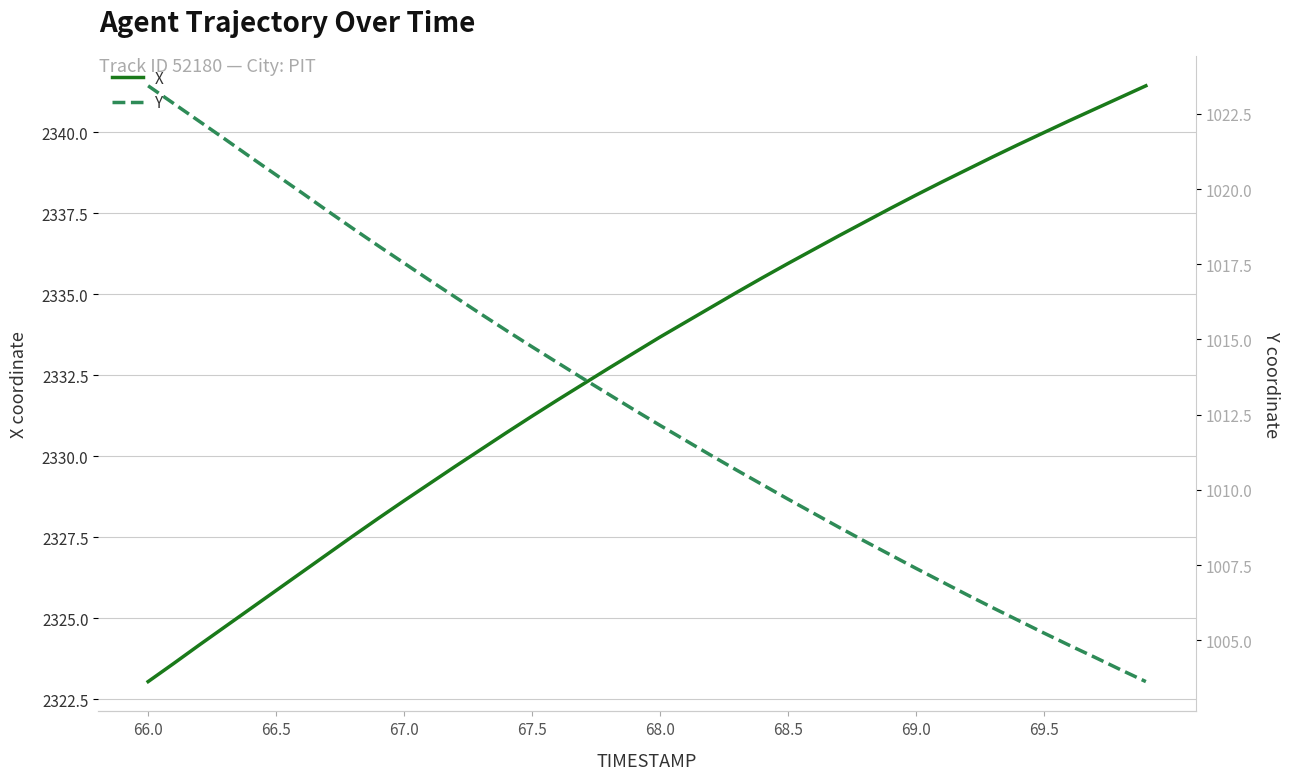

What is the highest value of the Y series?

1023.4